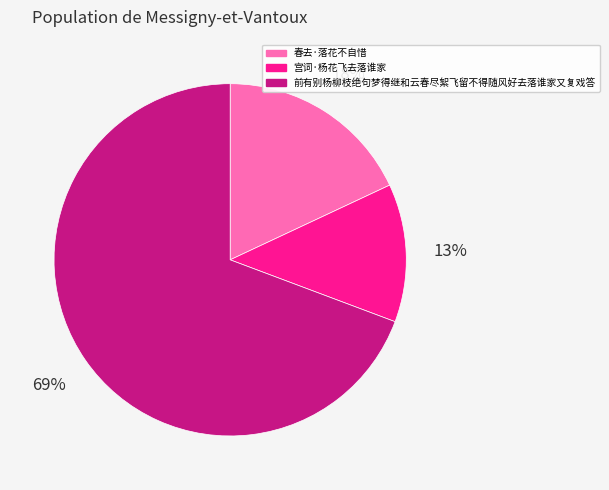

Is 春去·落花不自惜 the majority of the pie?

No